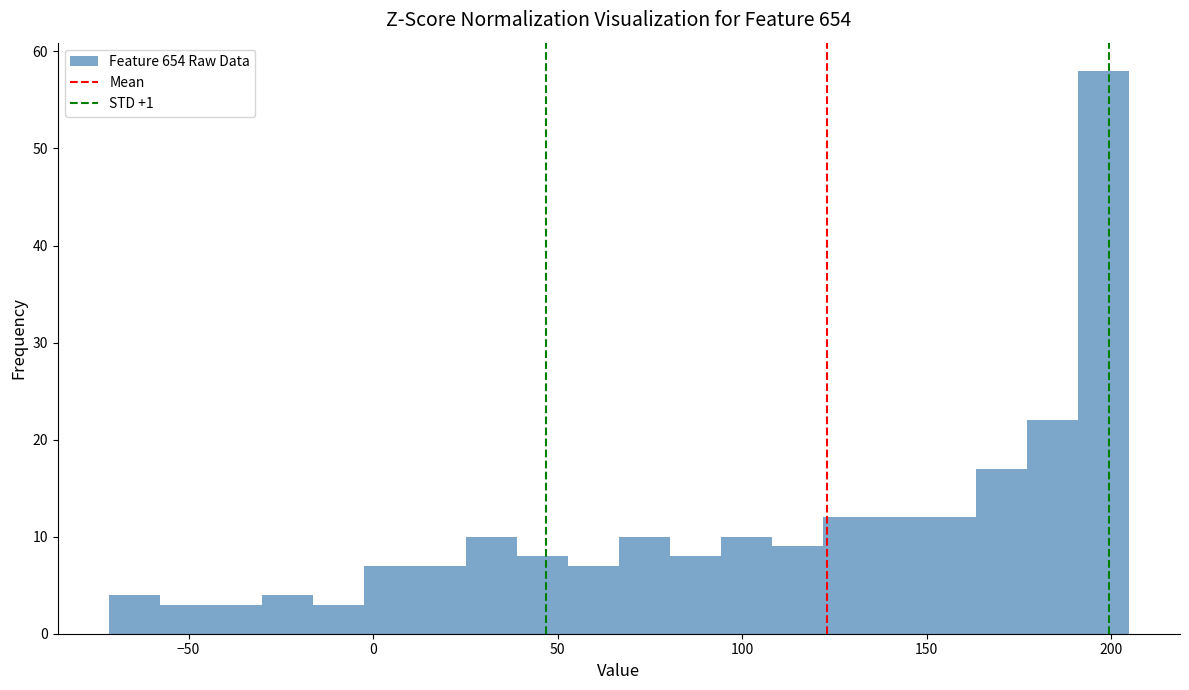

Around what value on the x-axis is the tallest bar? Give the approximate position of its centre, as read against the axis.

200